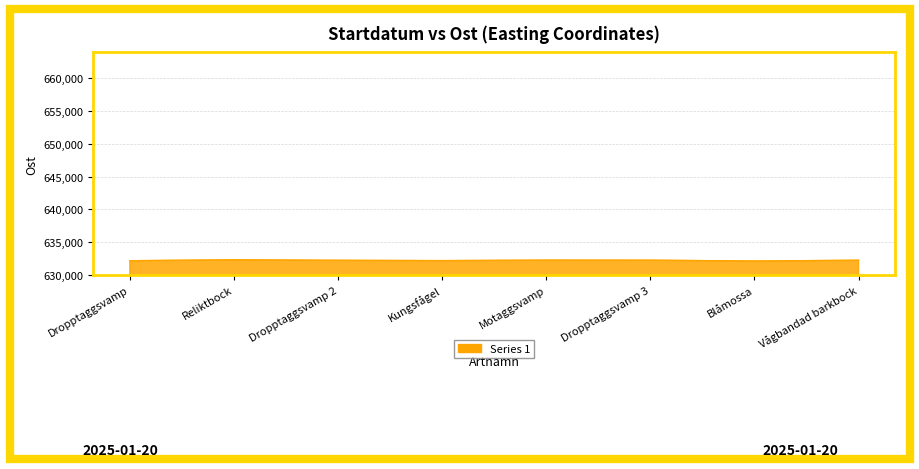

True or false: the data shows 632119 at Blåmossa.

True